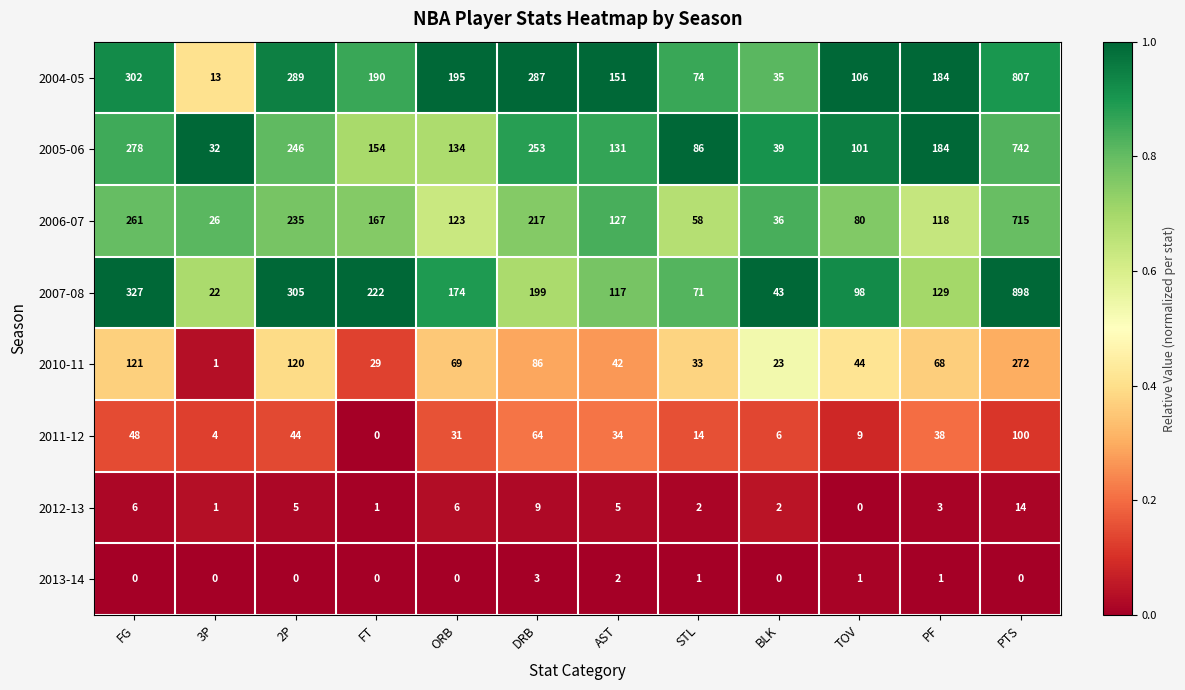

Which label corresponds to the largest value in the chart?

PTS